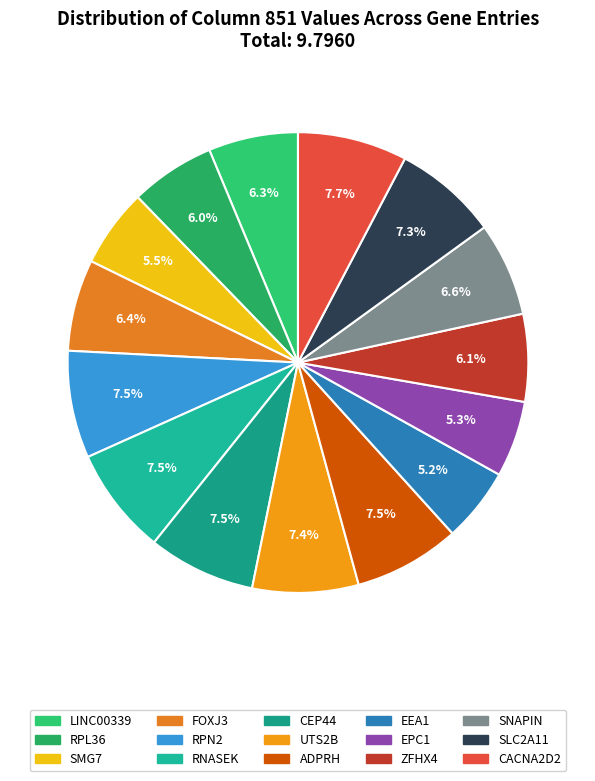

To the nearest percent, what portion does SMG7 represent?

6%